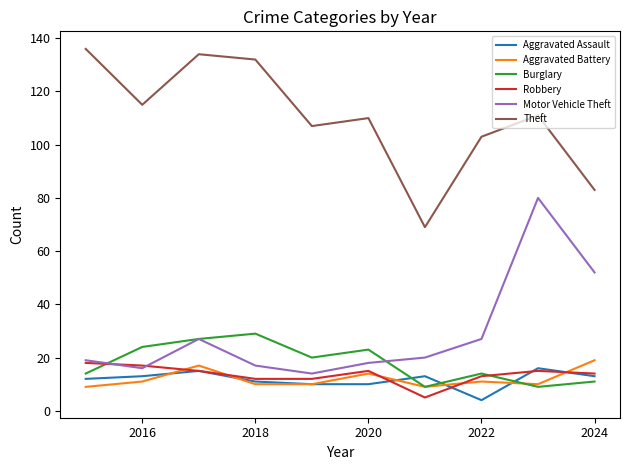

True or false: Aggravated Battery and Motor Vehicle Theft cross at least once.

False